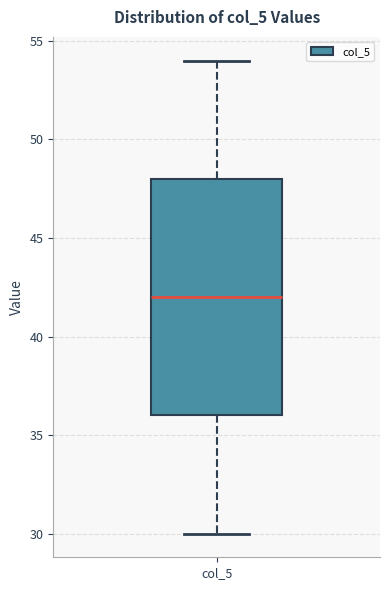

Read this box plot against the y-axis: the position of the median line, the range covered by the box, and the ends of both whiskers. The values are not printed on the chart, so give them approximately, as read against the axis.

median 42, box 36 to 48, whiskers 30 to 54